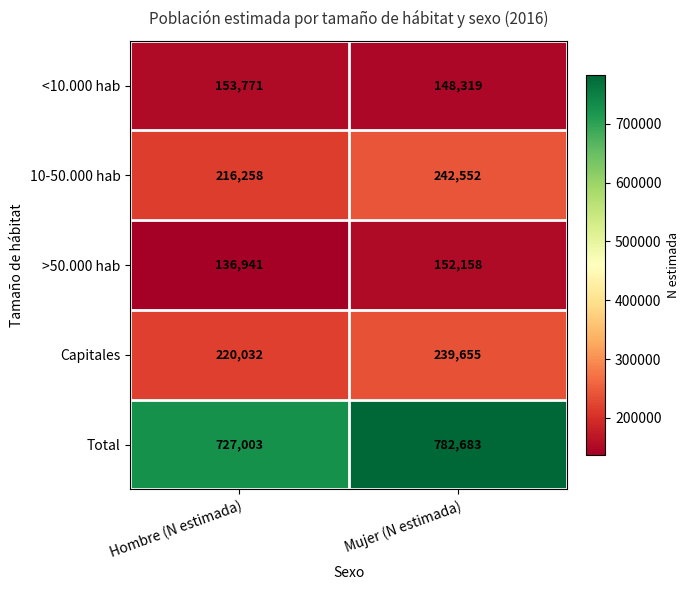

How many series are shown in this chart?

5